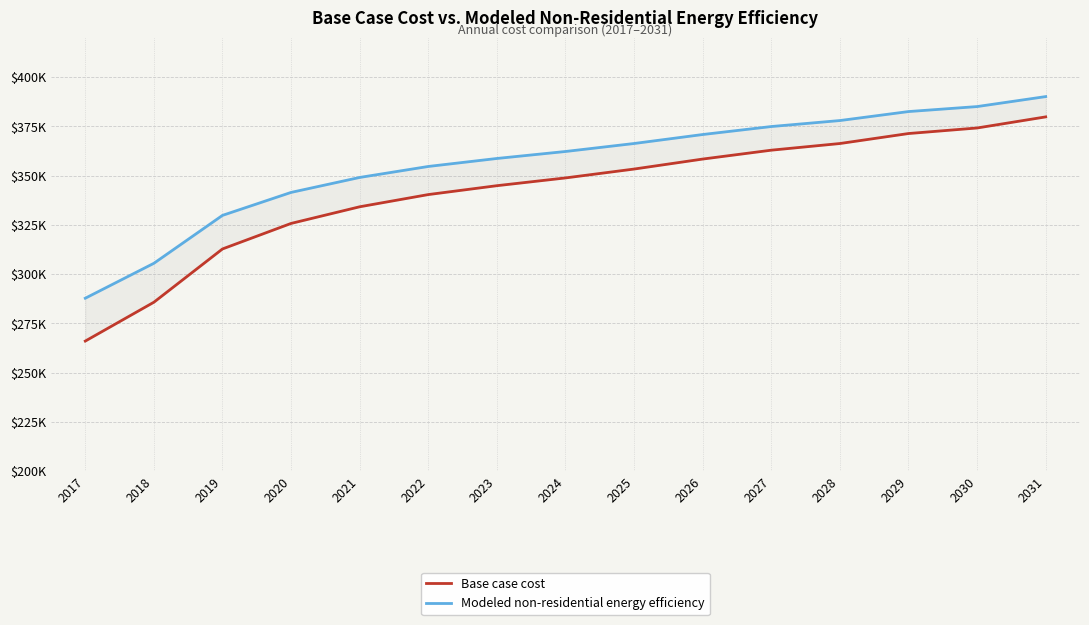

Between 2018 and 2020, which series saw the biggest shift?

Base case cost